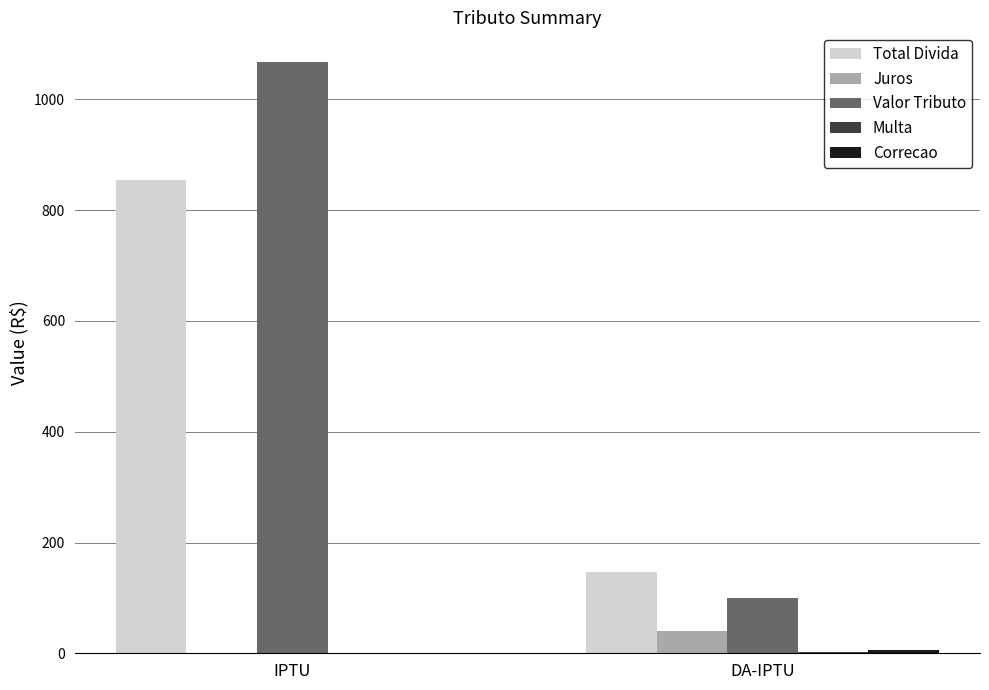

How many groups of bars are there?

2